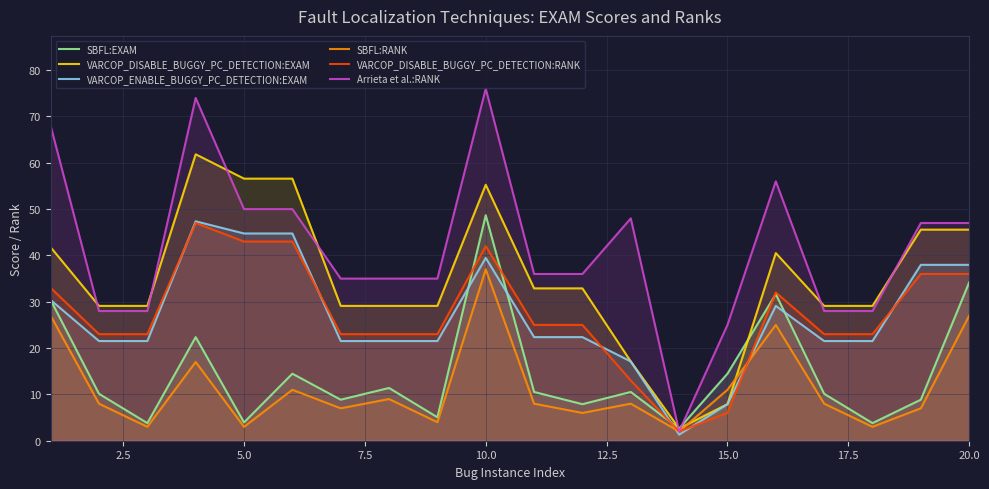

What is the average value of the Arrieta et al.:RANK series?

41.6